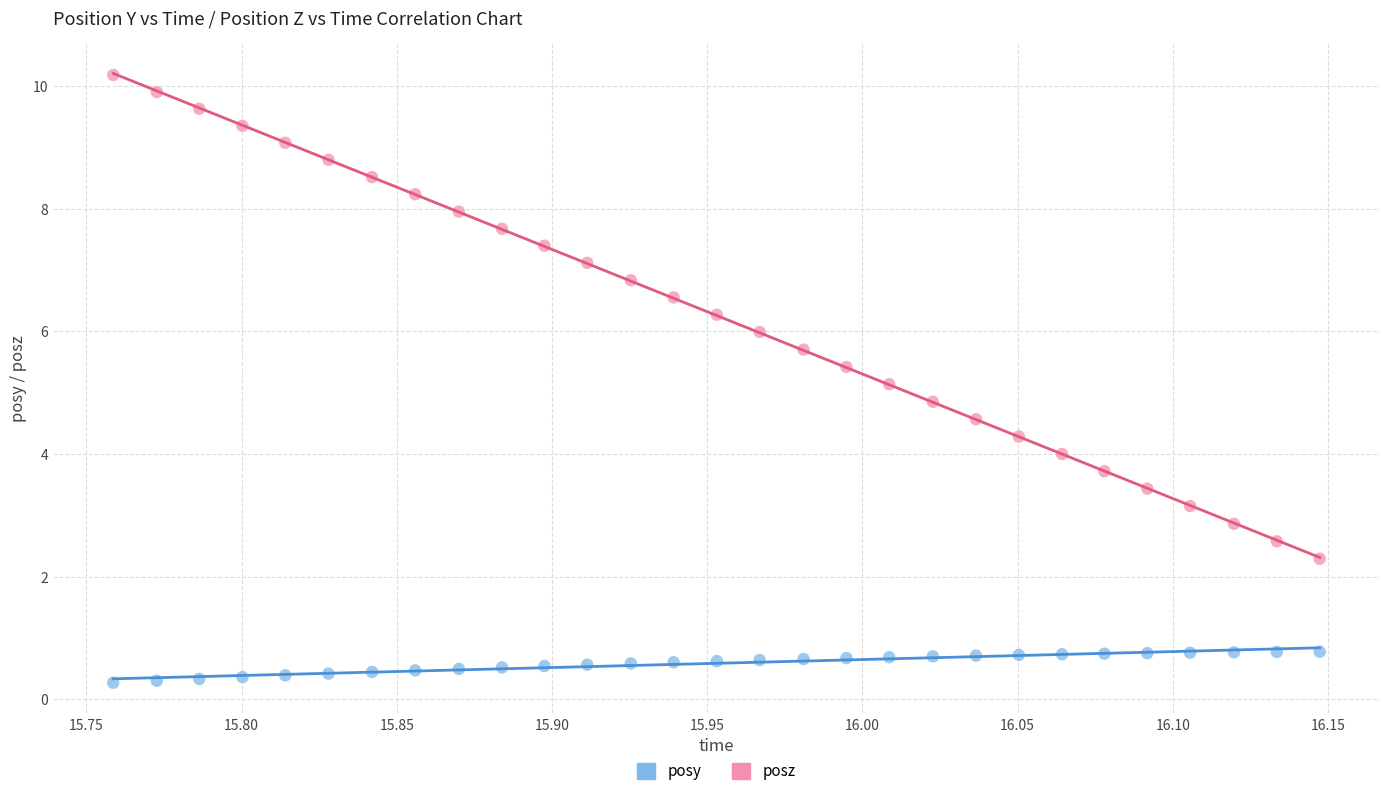

What are all the series names shown in the legend?

posy, posz